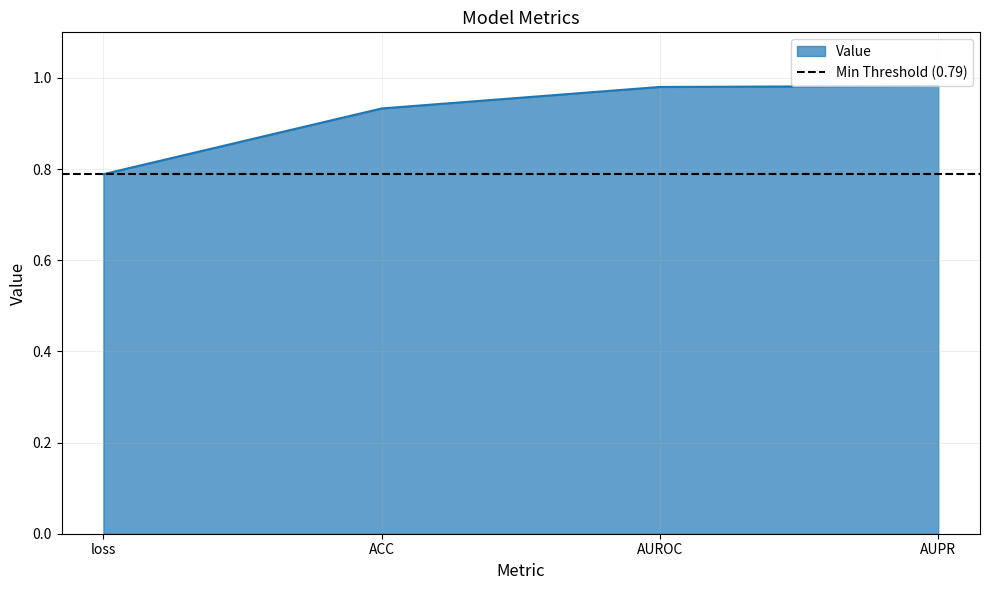

Which category has the highest value across all series?

AUPR